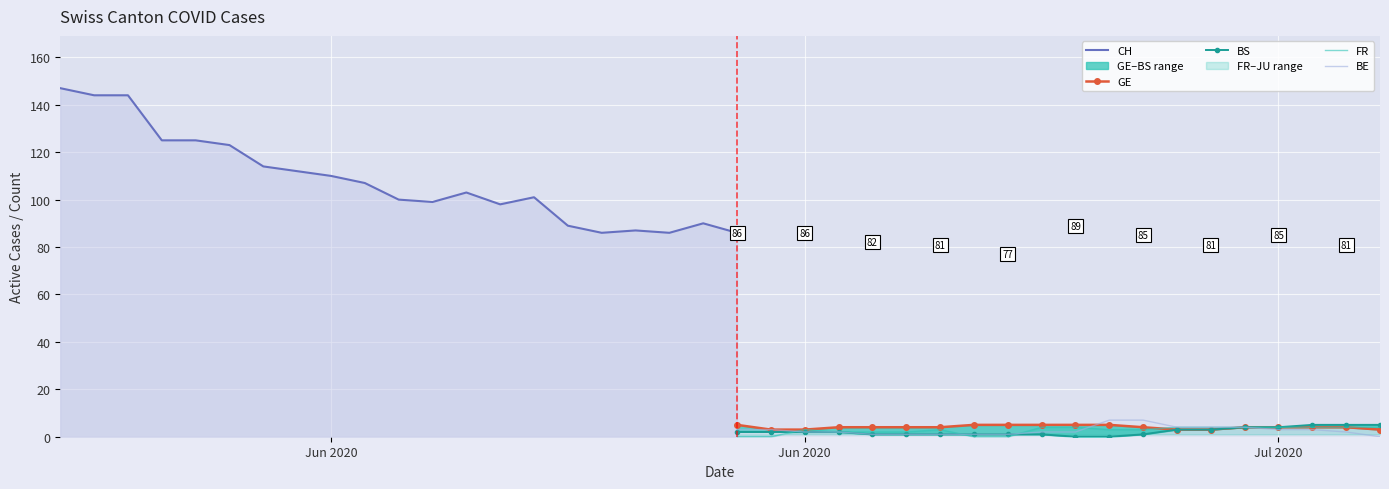

Which series has the widest spread of values?

CH